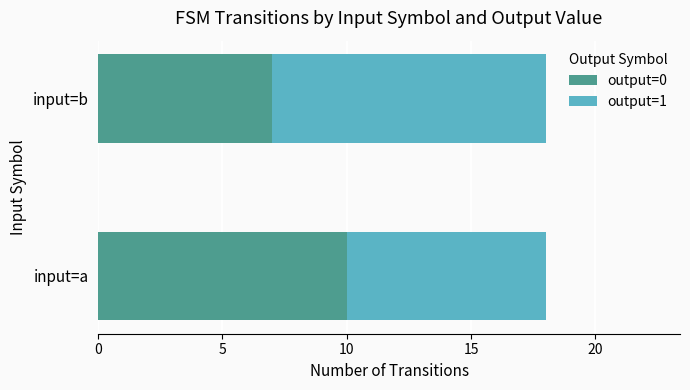

List the labels in order of output=0 value, smallest first.

input=b, input=a